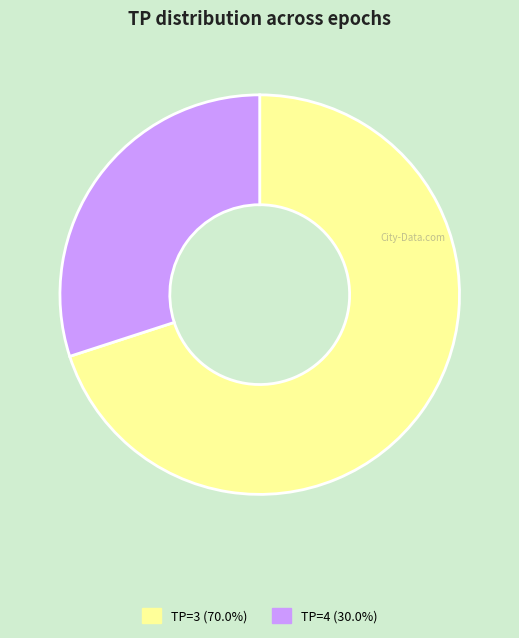

Is there any slice that represents more than half of the pie?

Yes